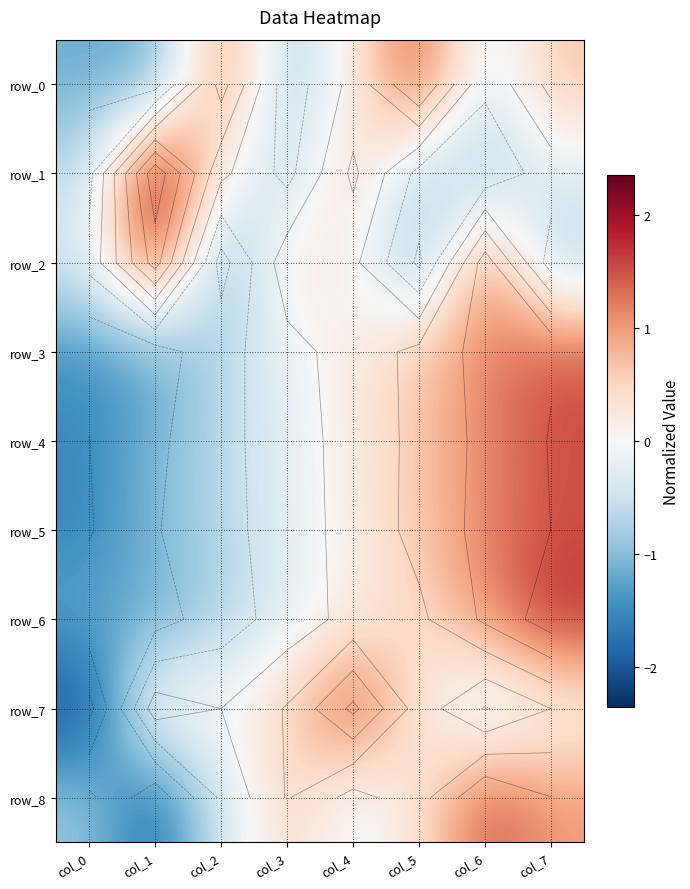

What is the difference between the row_7 values at col_2 and col_0?

2.2